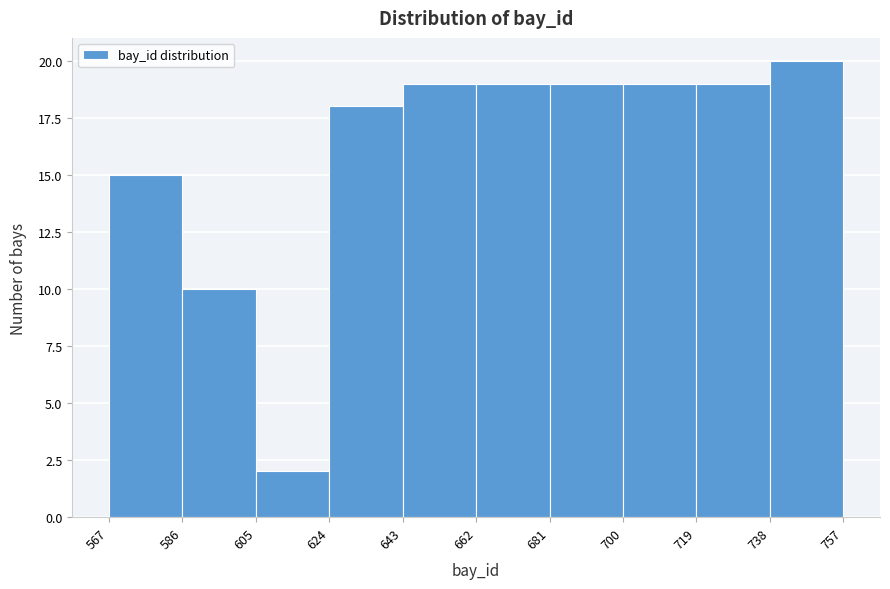

What is the height of the bar covering 719 to 738 on the x-axis? The values are not printed on the chart, so give them approximately, as read against the axis.

19